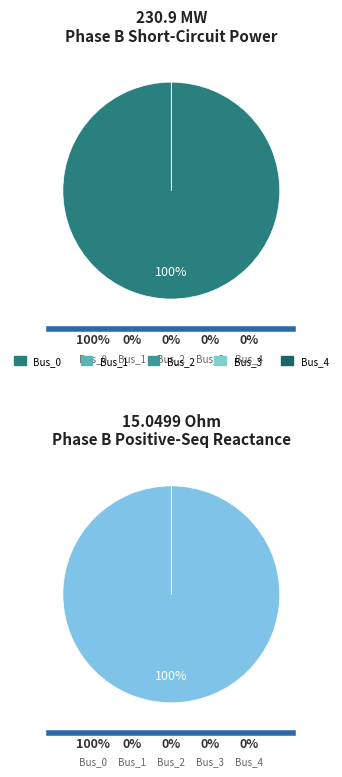

To the nearest percent, what is the difference between the largest and smallest slice percentages?

100%